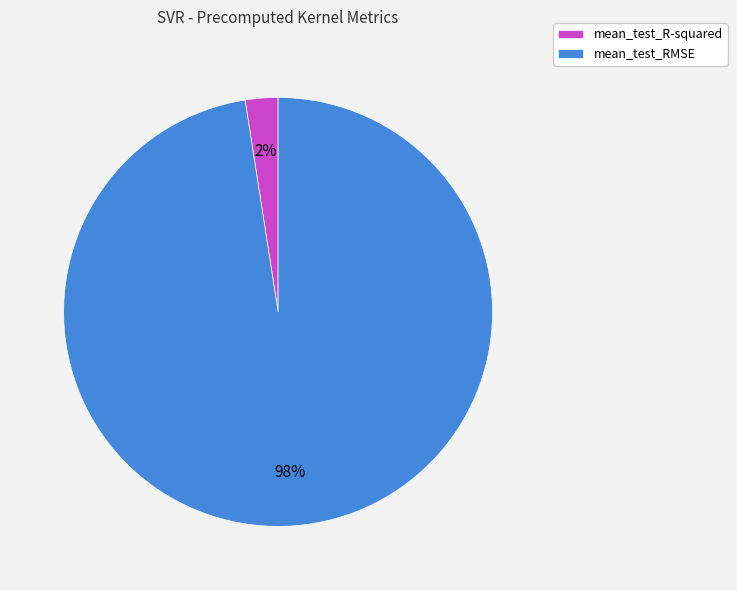

Count the number of slices in the pie.

2